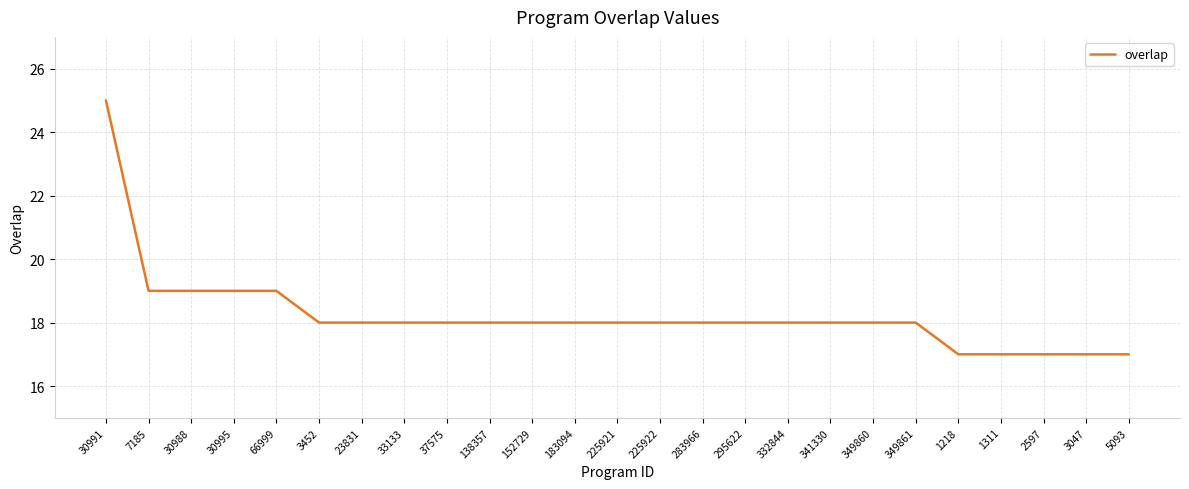

What is the difference between the maximum and minimum values?

8